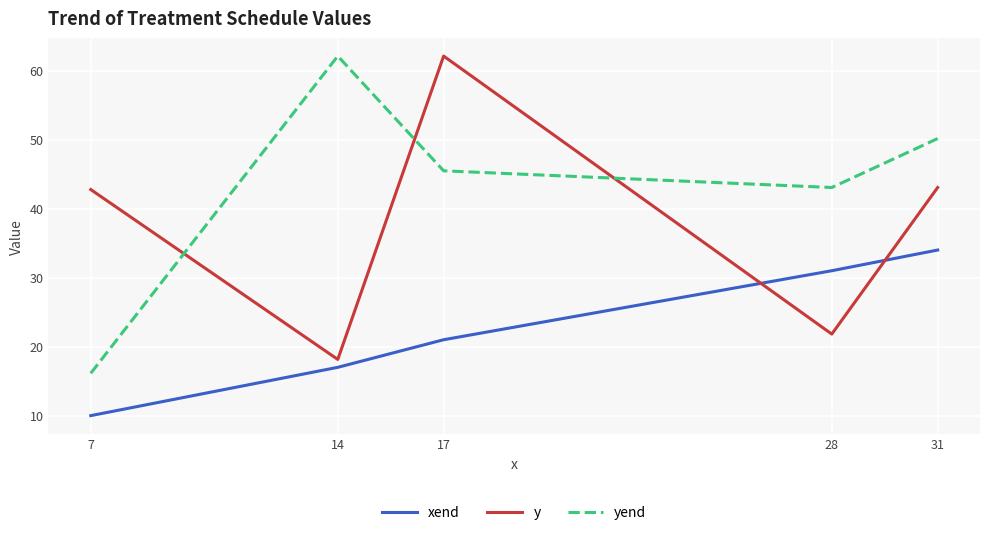

How many intersections are there between yend and y?

3